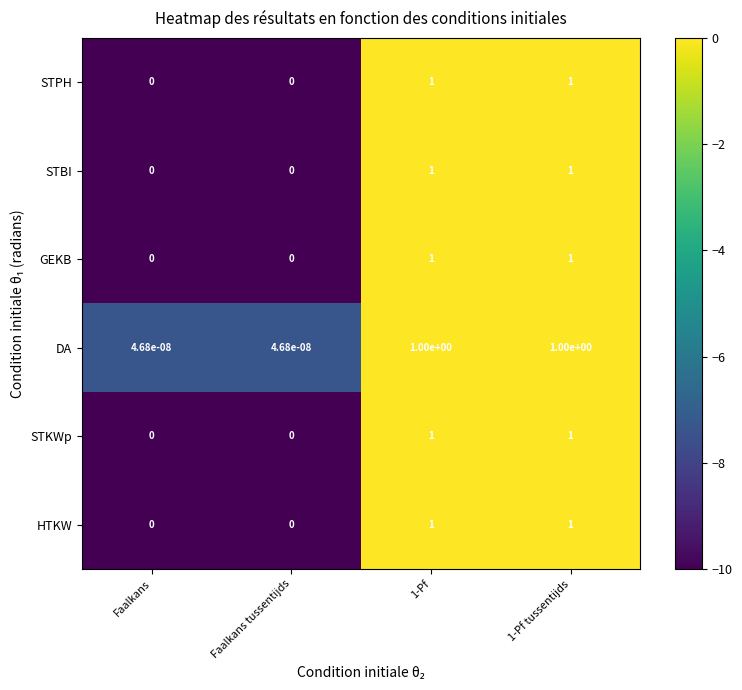

The HTKW series shows 0.0 at Faalkans. True or false?

True